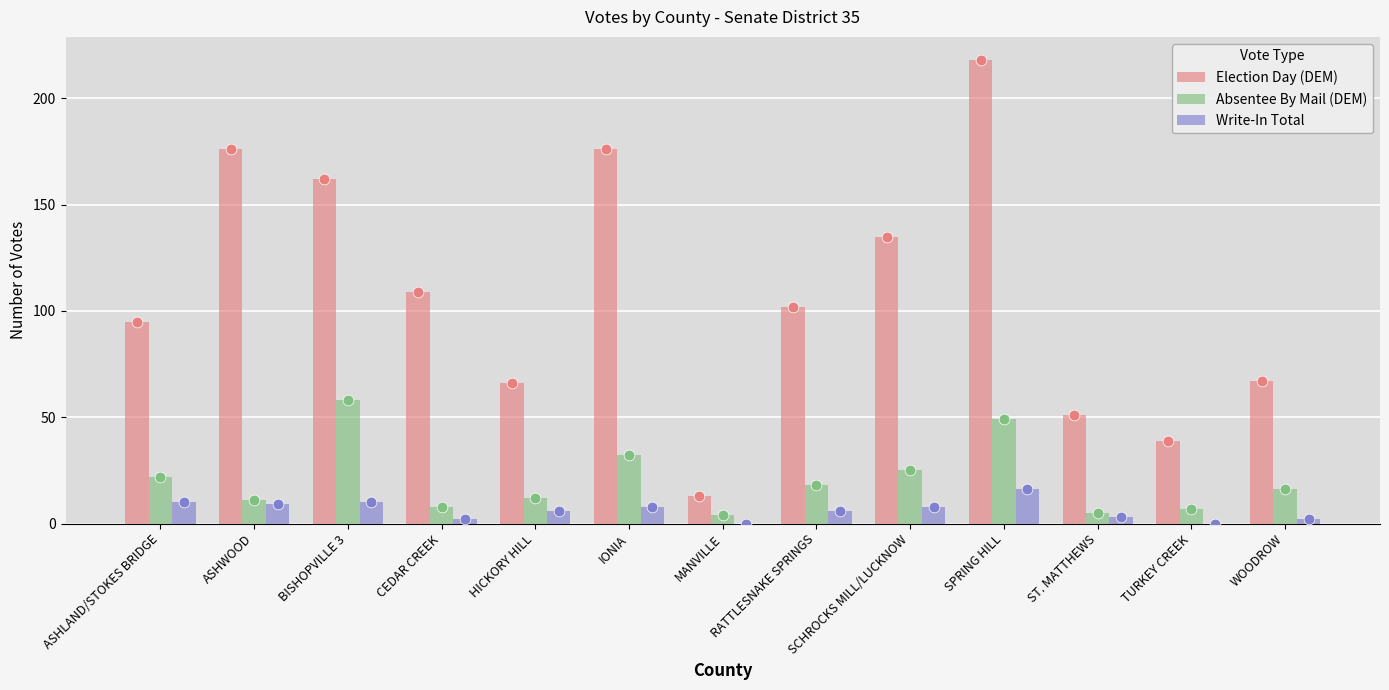

Is the value of Write-In Total at ASHWOOD greater than the value of Absentee By Mail (DEM) at SCHROCKS MILL/LUCKNOW?

No